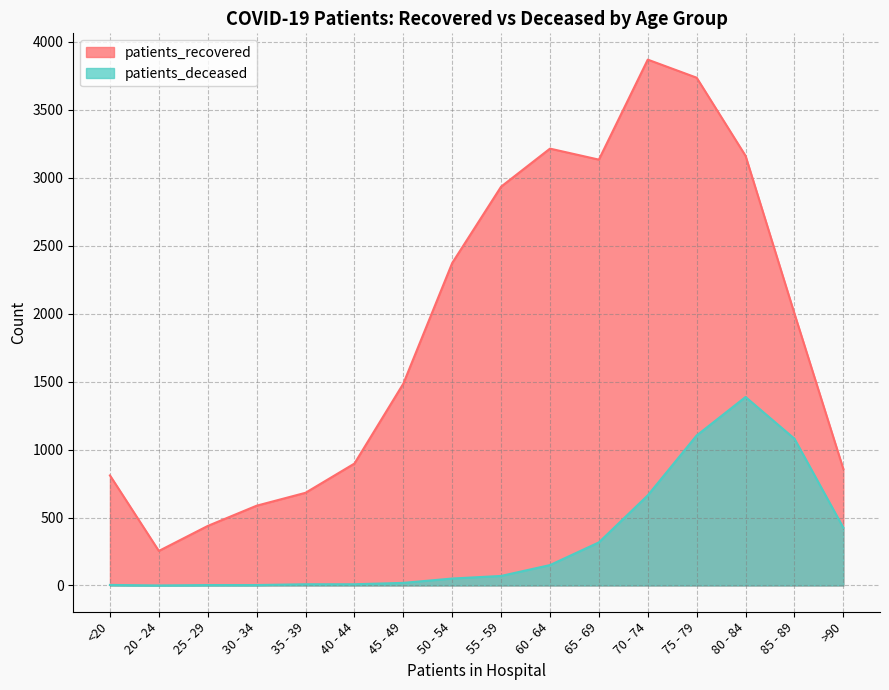

How many data points in patients_deceased are above 70?

7